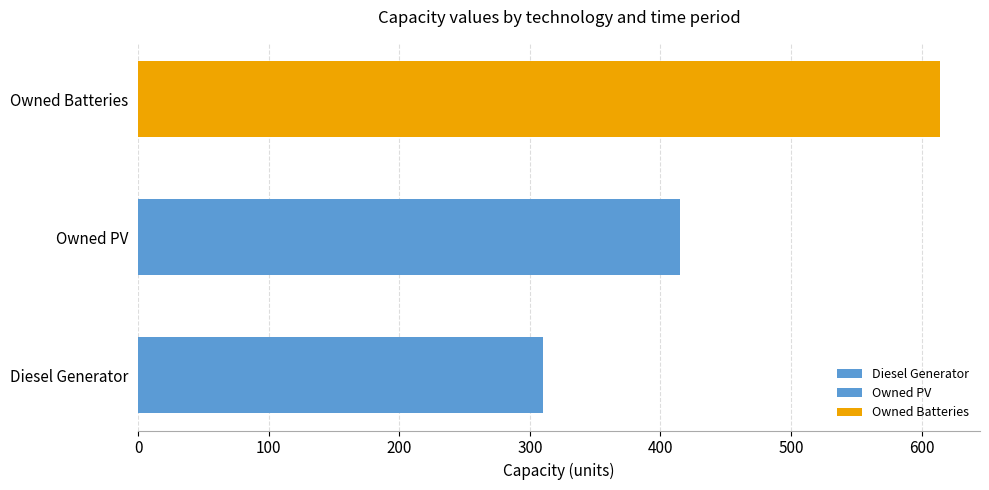

Does the chart contain stacked bars?

No